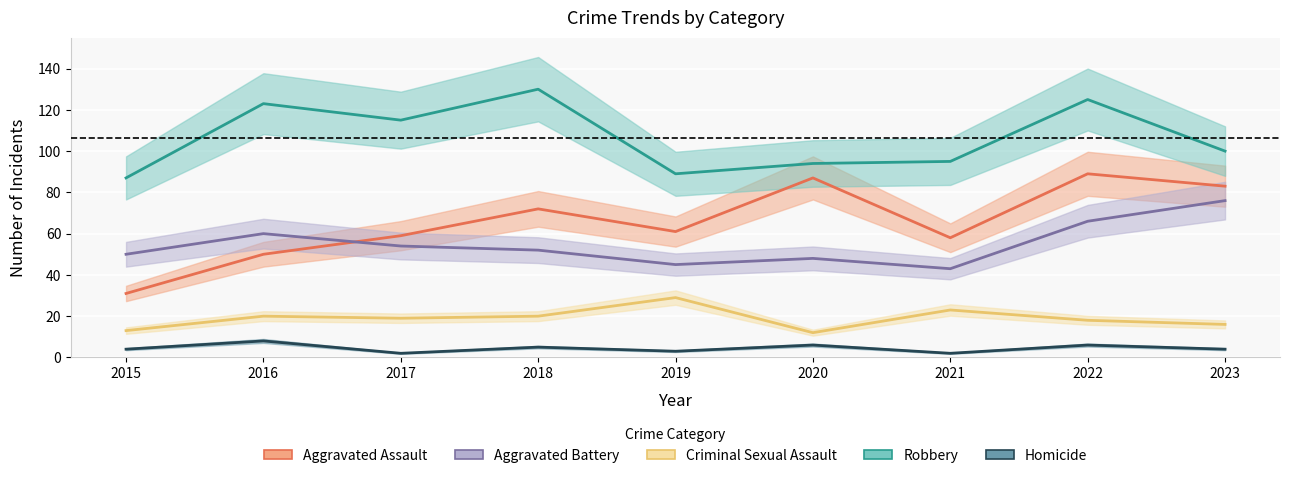

What is the difference between the maximum and second lowest values in the Aggravated Assault series?

39